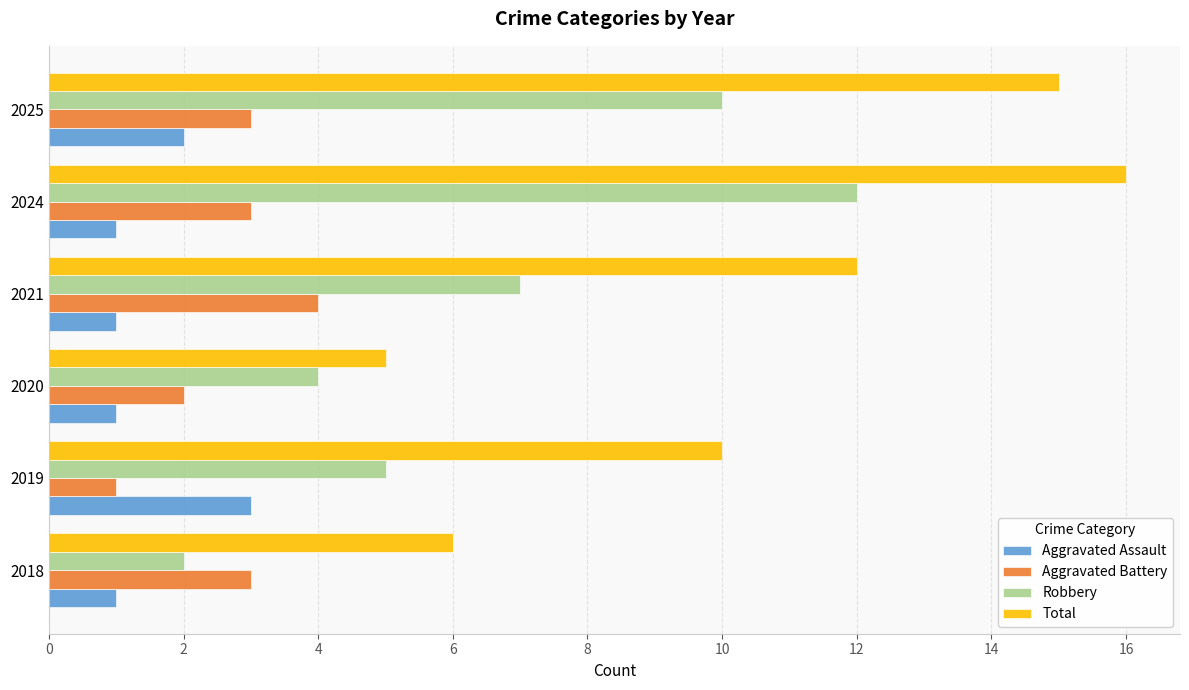

What is the sum of all Aggravated Assault values?

9